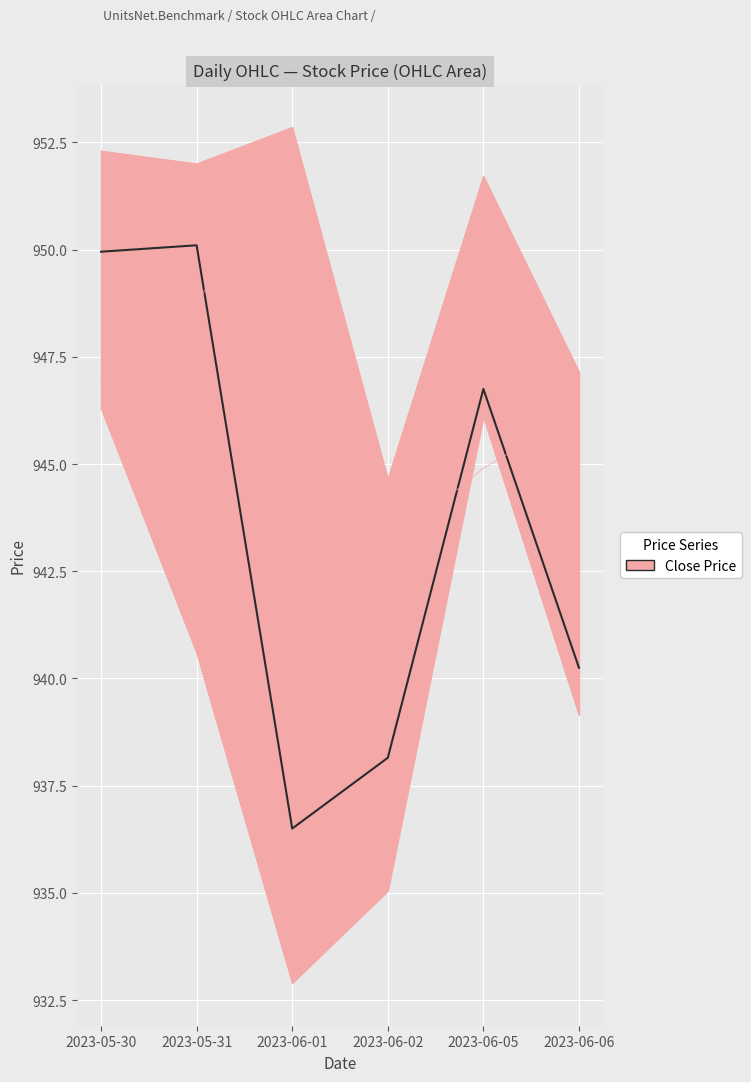

The value of Low at 2023-06-06 is 523.7. True or false?

False